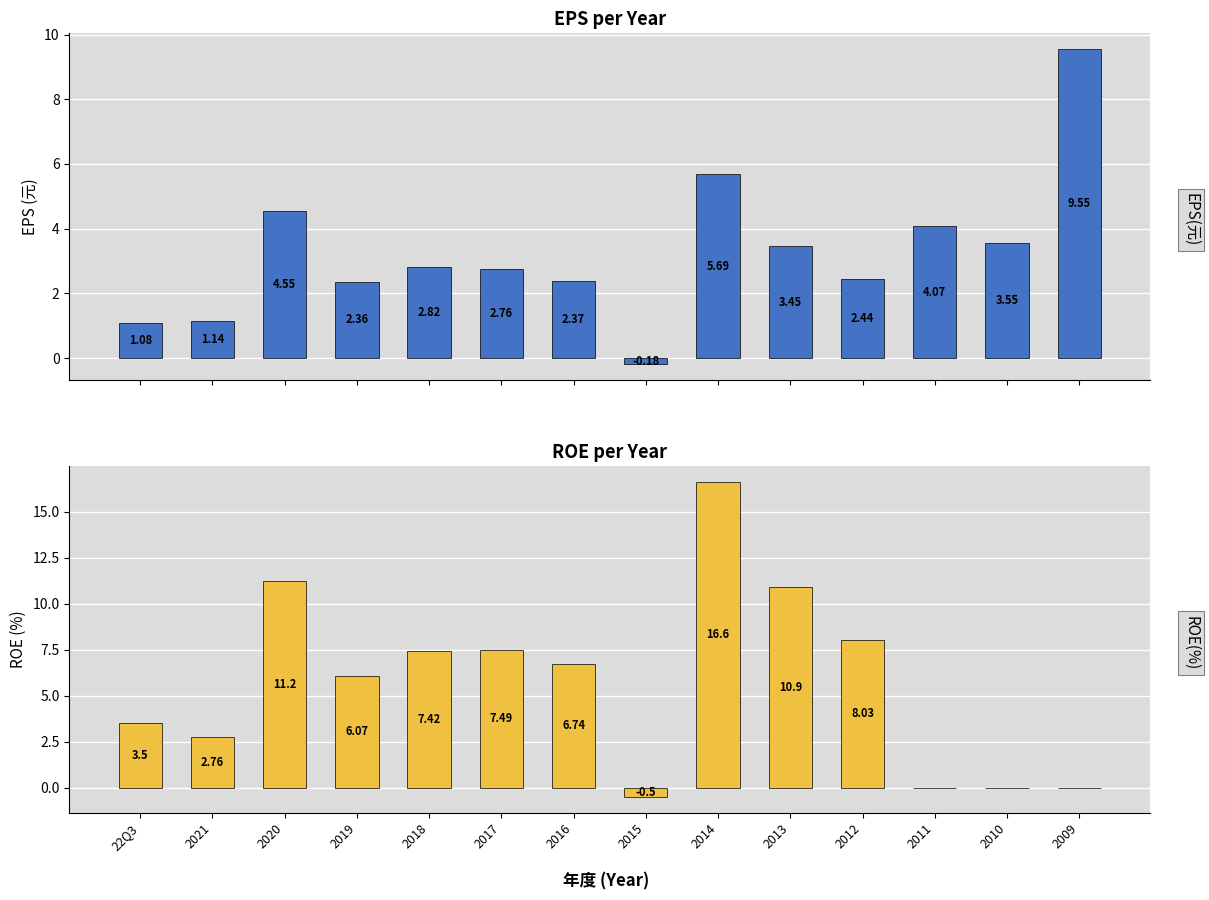

Are the bars horizontal?

No